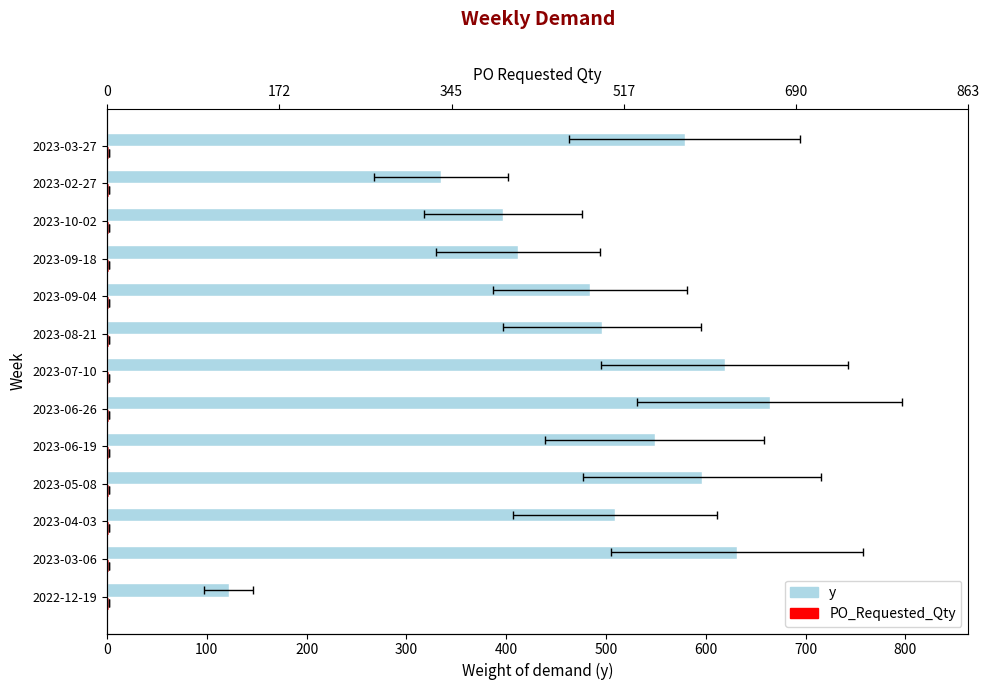

What is the greatest value displayed?

664.0